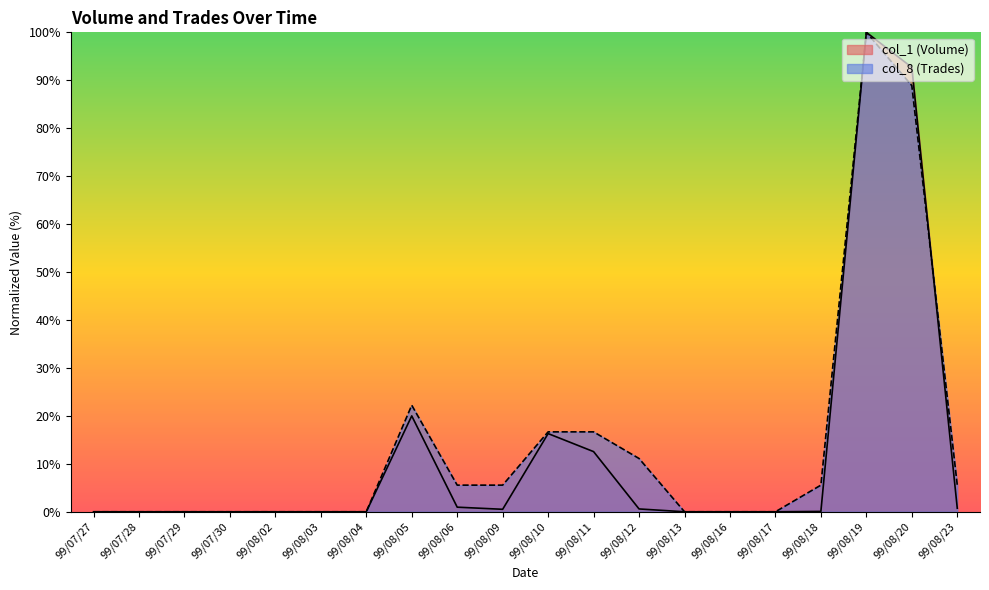

Does the chart have visible grid lines?

No